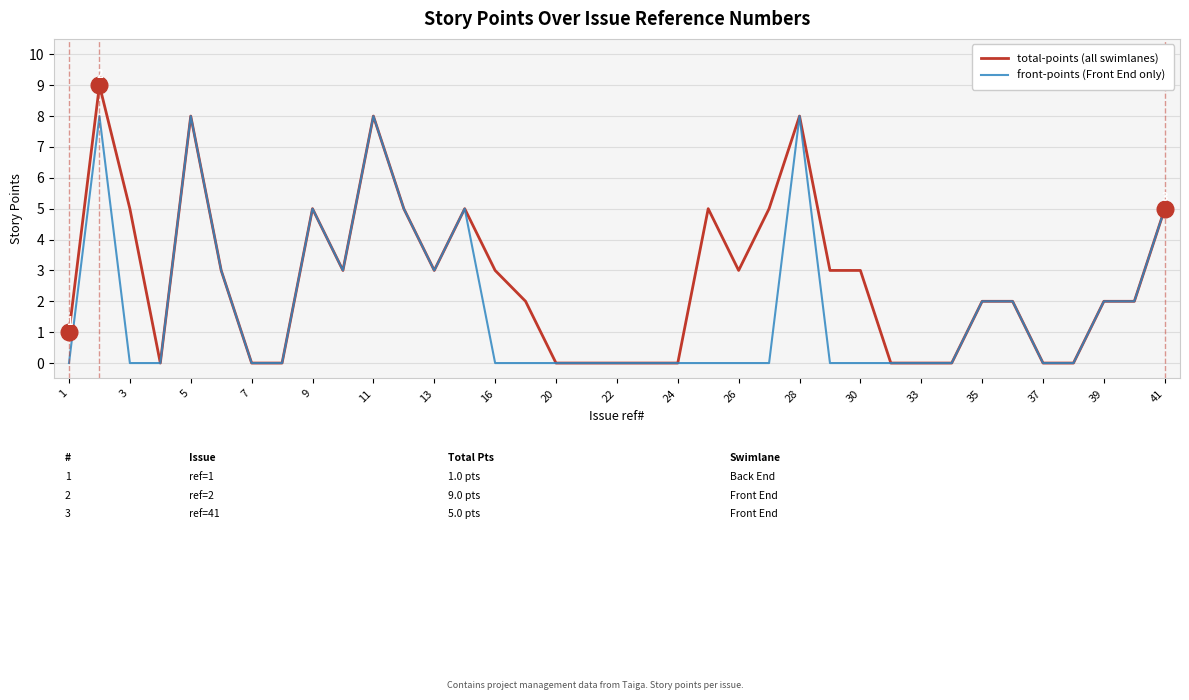

List the series in order of their overall mean, highest first.

total-points (all swimlanes), front-points (Front End only)